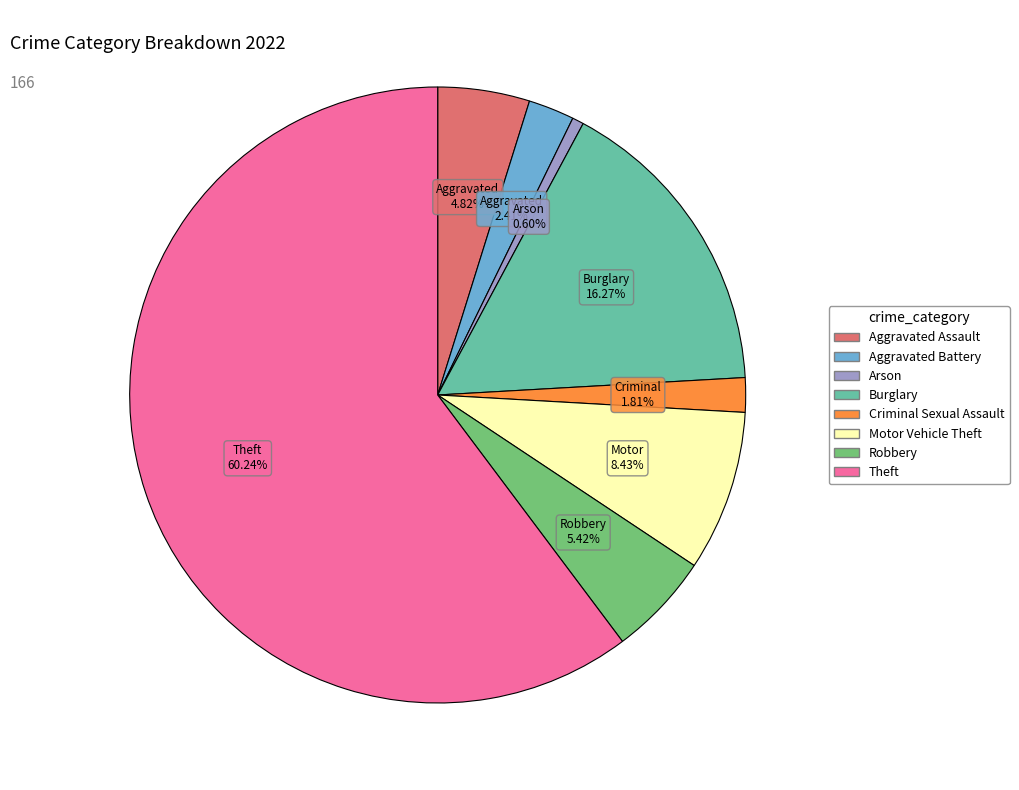

What percentage is NOT represented by Burglary?

83.7%